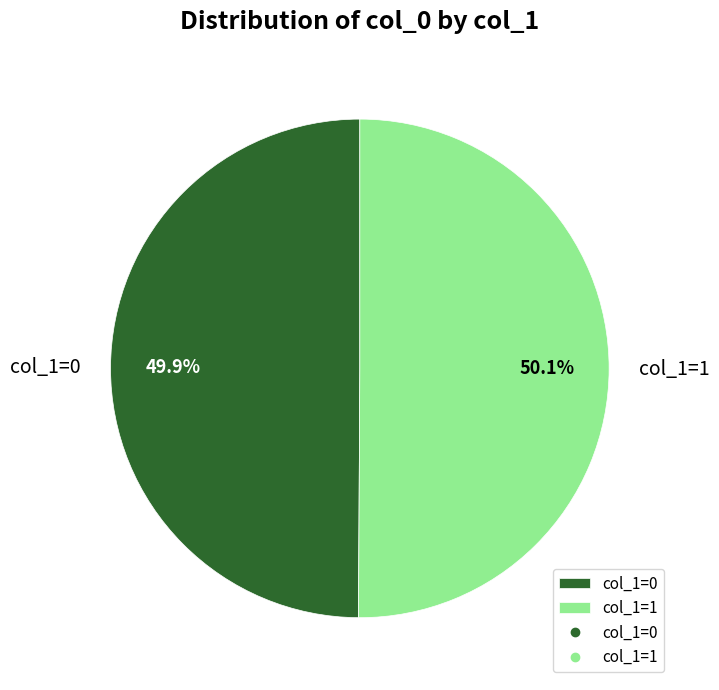

What portion of the pie excludes col_1=1?

49.9%